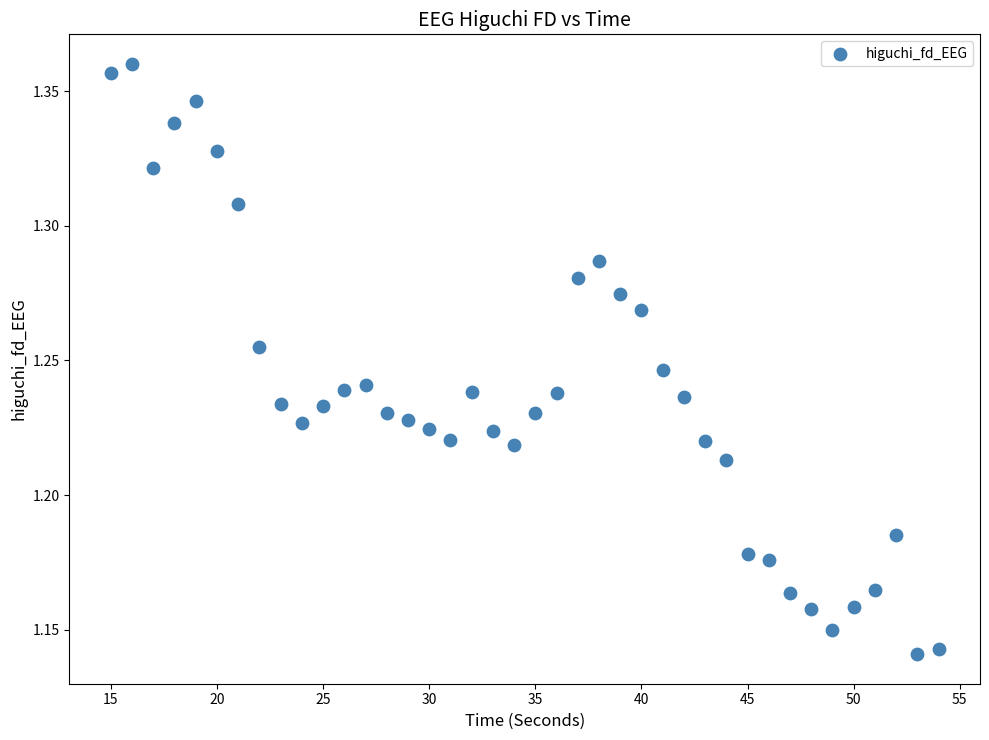

What is the range of X values (max minus min)?

39.0